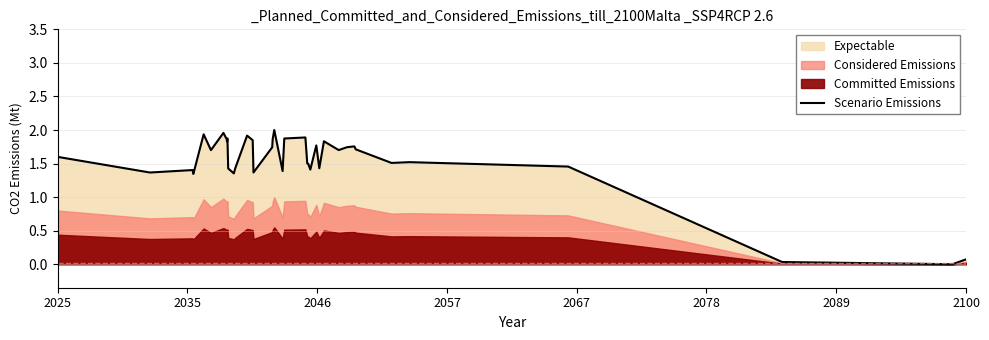

True or false: the data has more than 2 interior local peaks.

True